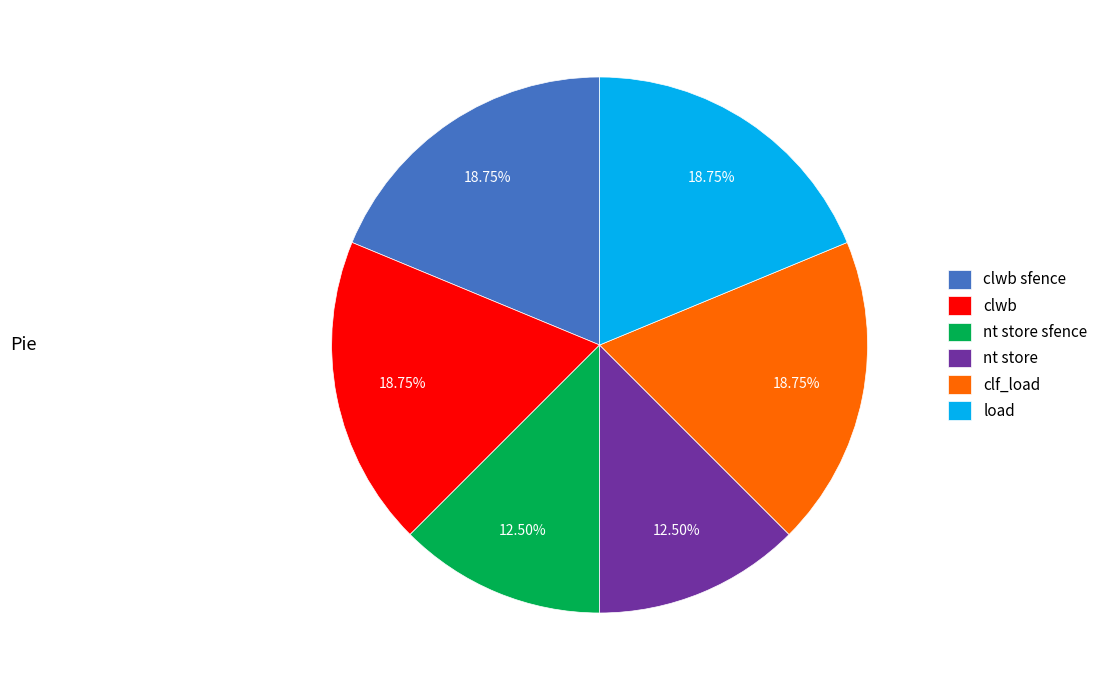

Is the sum of load and nt store greater than half?

No